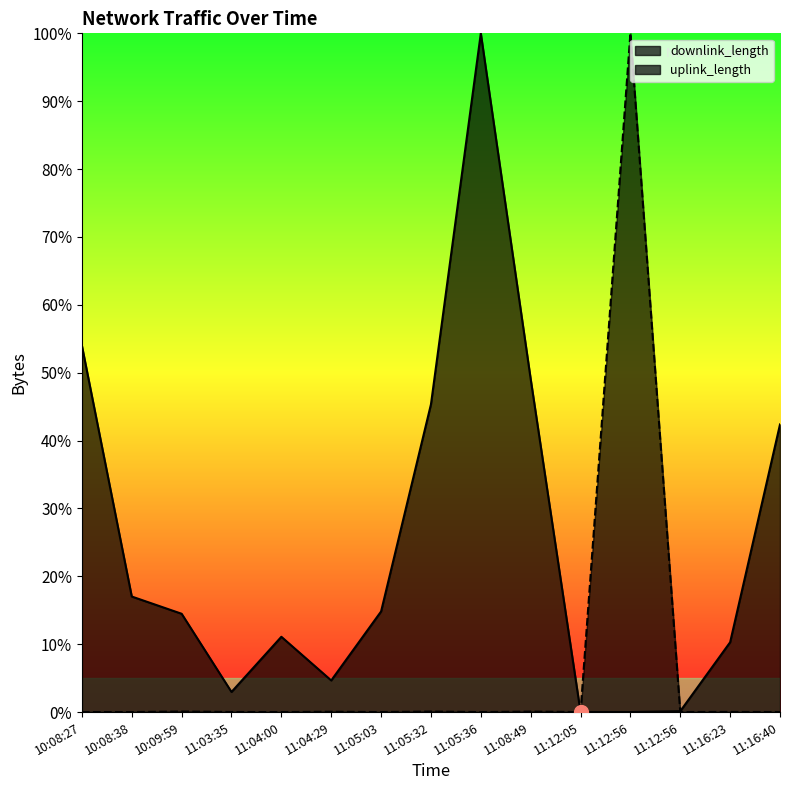

What is the highest value of the downlink_length series?

100.0